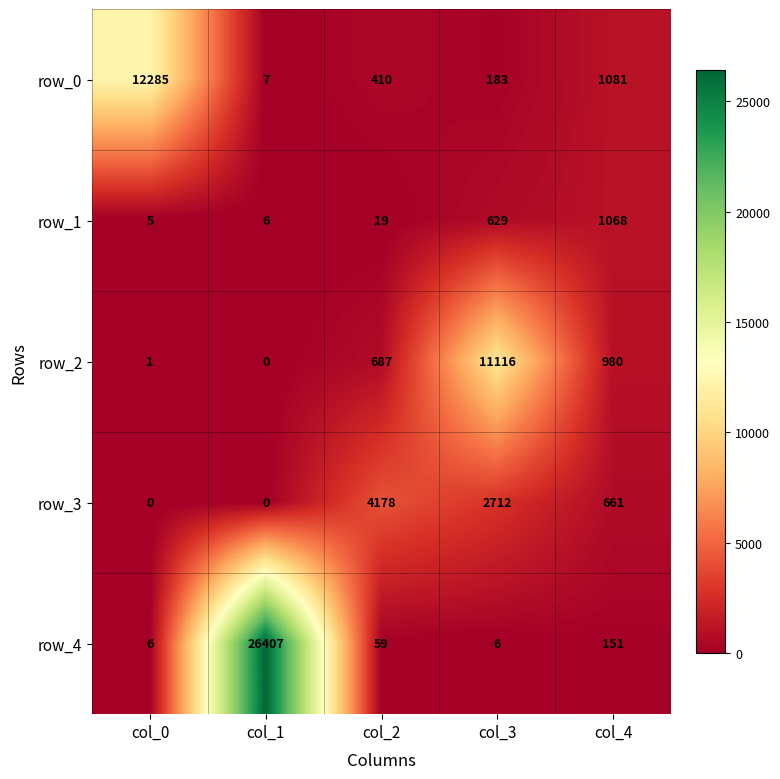

Reading right to left, extract all data points from this chart.

row_0: 1081	183	410	7	12285
row_1: 1068	629	19	6	5
row_2: 980	11116	687	0	1
row_3: 661	2712	4178	0	0
row_4: 151	6	59	26407	6